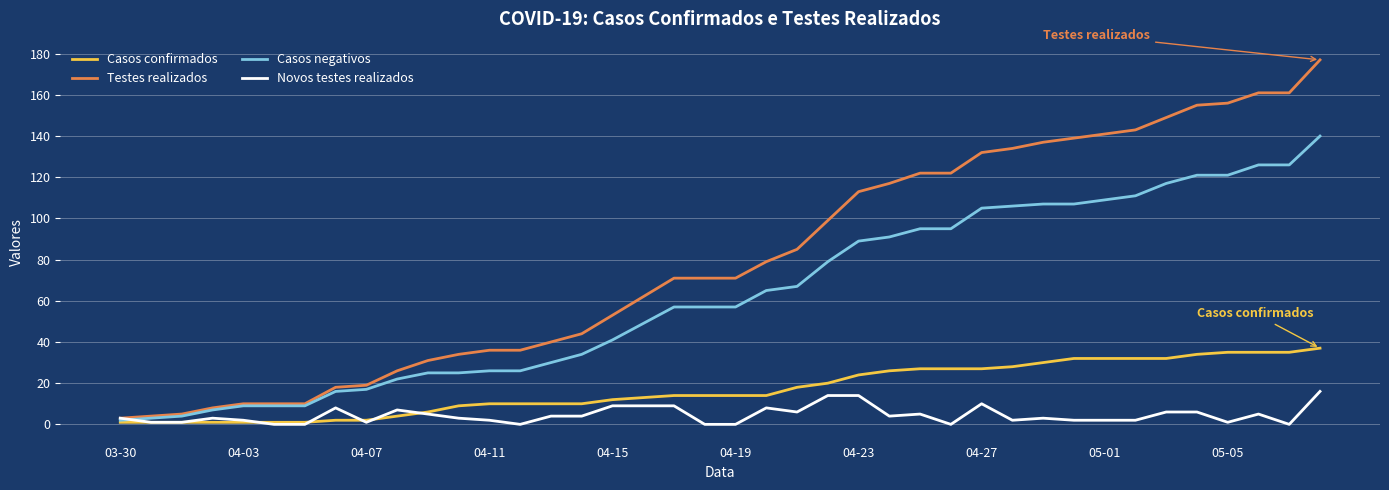

Which series has the largest range (max minus min)?

Testes realizados